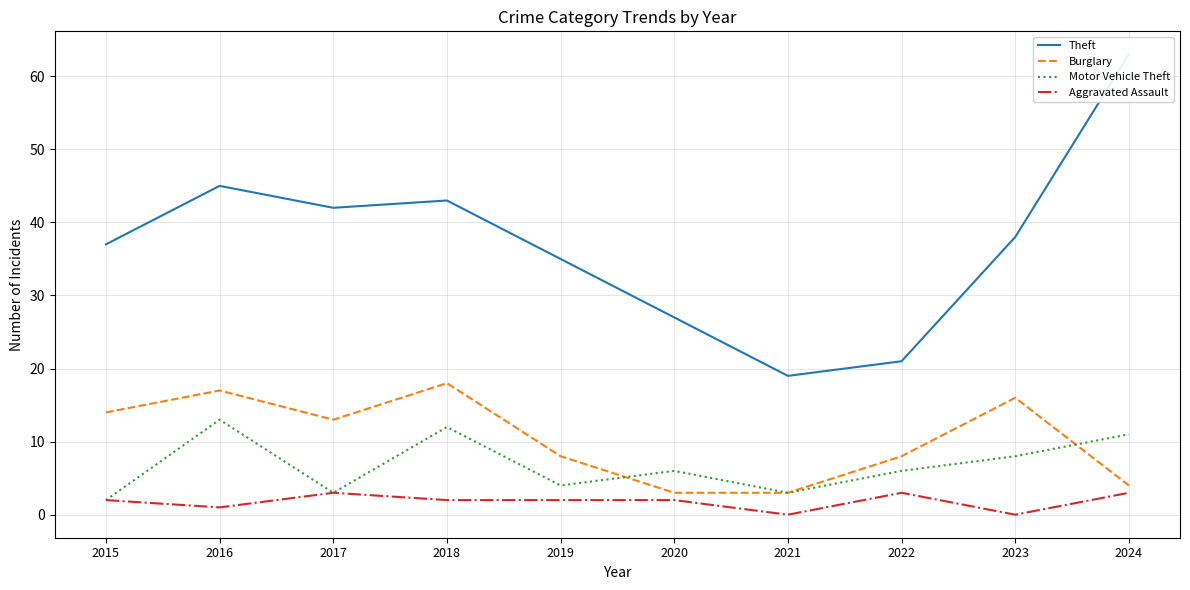

How many categories are shown in the chart?

10